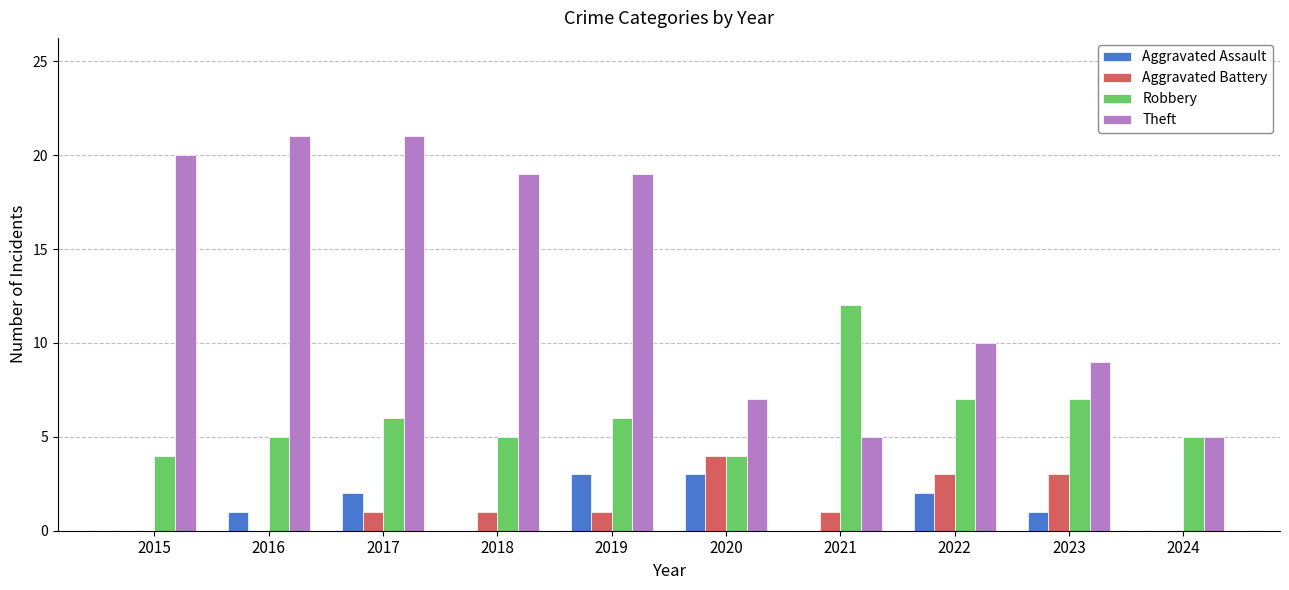

Reading right to left, list all the values displayed in this chart.

Aggravated Assault: 2024=0	2023=1	2022=2	2021=0	2020=3	2019=3	2018=0	2017=2	2016=1	2015=0
Aggravated Battery: 2024=0	2023=3	2022=3	2021=1	2020=4	2019=1	2018=1	2017=1	2016=0	2015=0
Robbery: 2024=5	2023=7	2022=7	2021=12	2020=4	2019=6	2018=5	2017=6	2016=5	2015=4
Theft: 2024=5	2023=9	2022=10	2021=5	2020=7	2019=19	2018=19	2017=21	2016=21	2015=20